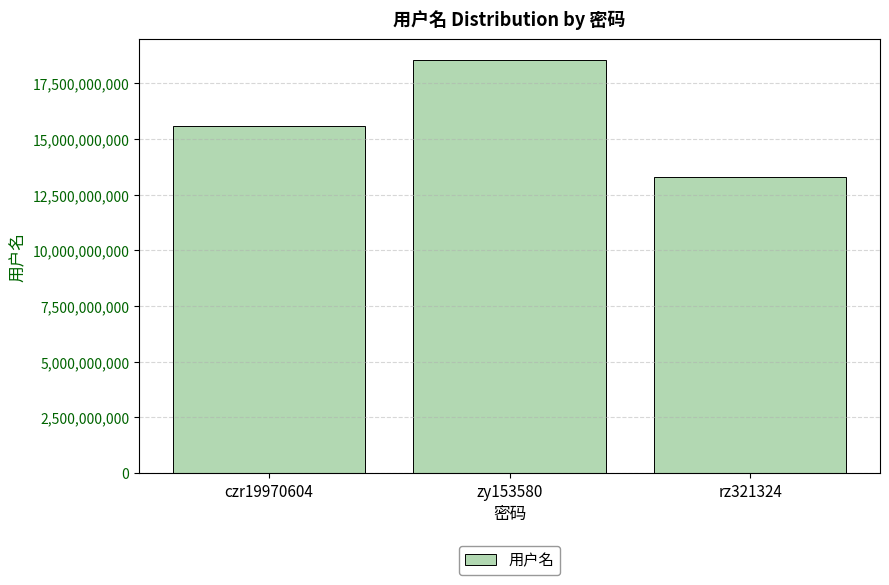

Reading right to left, transcribe all the data shown in this chart.

rz321324=13277987082	zy153580=18571708907	czr19970604=15587621808